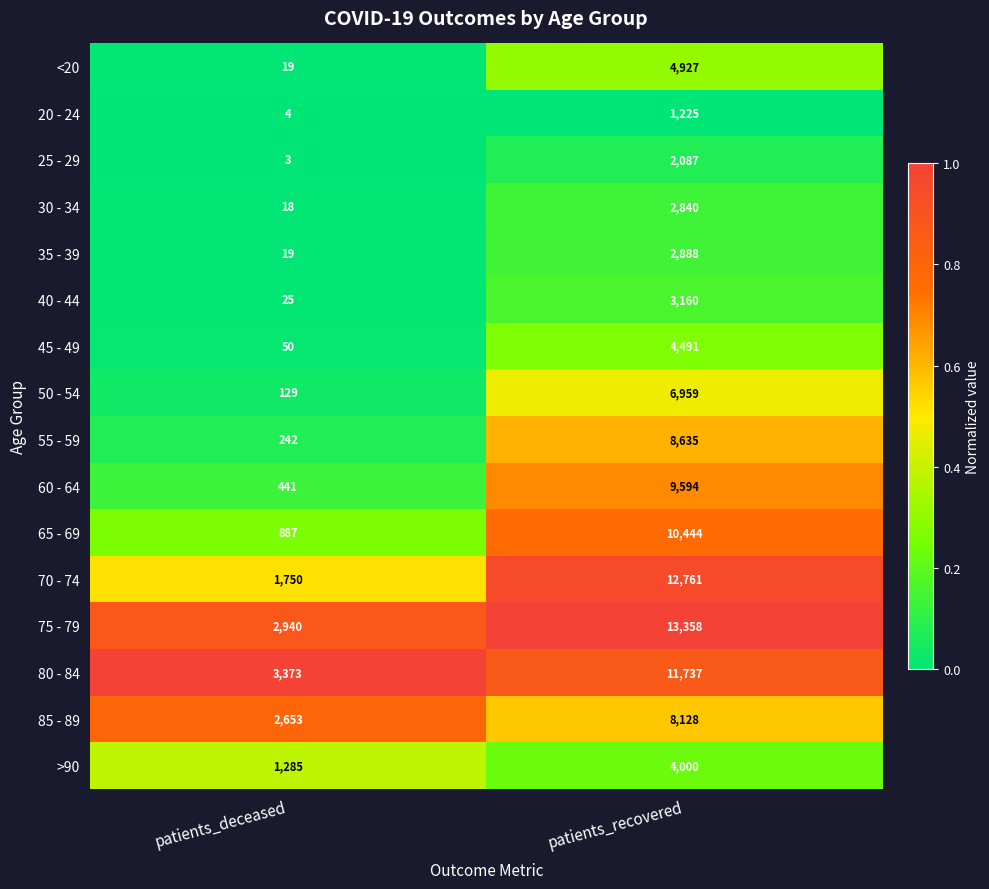

True or false: 65 - 69 has a value of 18750 at patients_recovered.

False